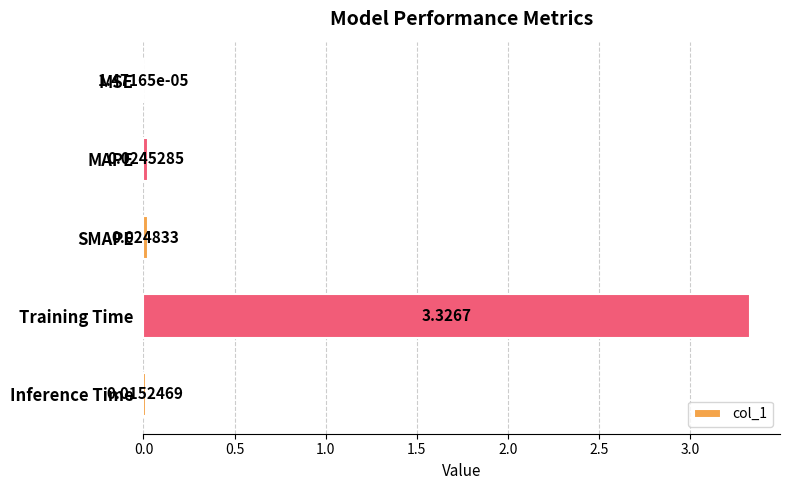

What is the sum of all values?

3.4